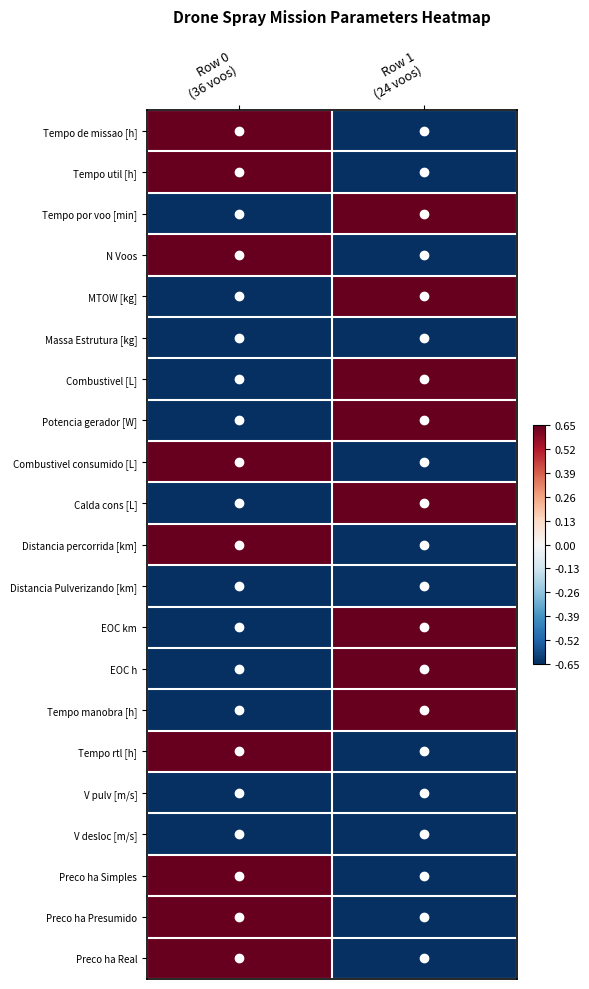

What is the total value across all series at Row 1
(24 voos)?

-5